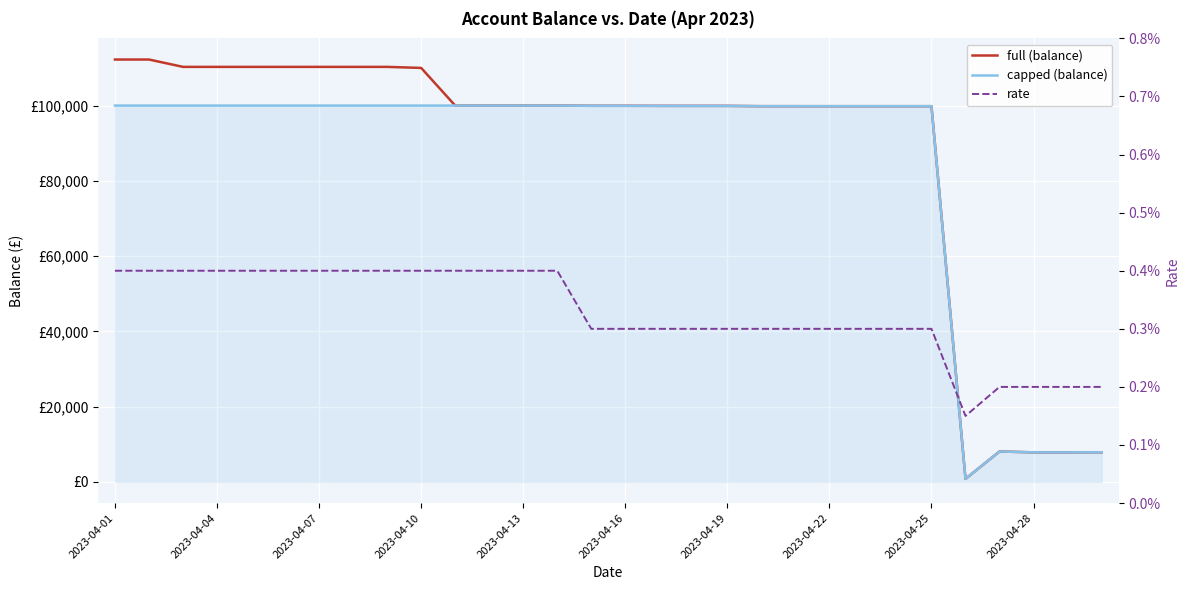

True or false: full (balance) and capped (balance) intersect in this chart.

False